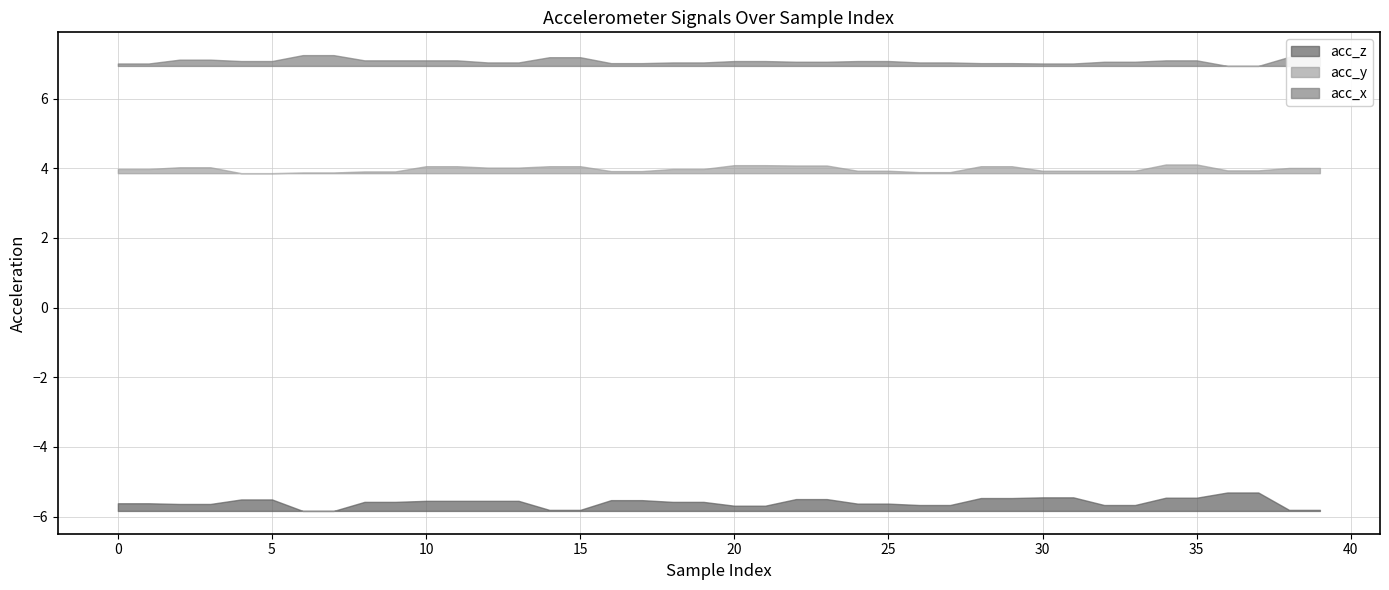

What are all the series names shown in the legend?

acc_x, acc_y, acc_z